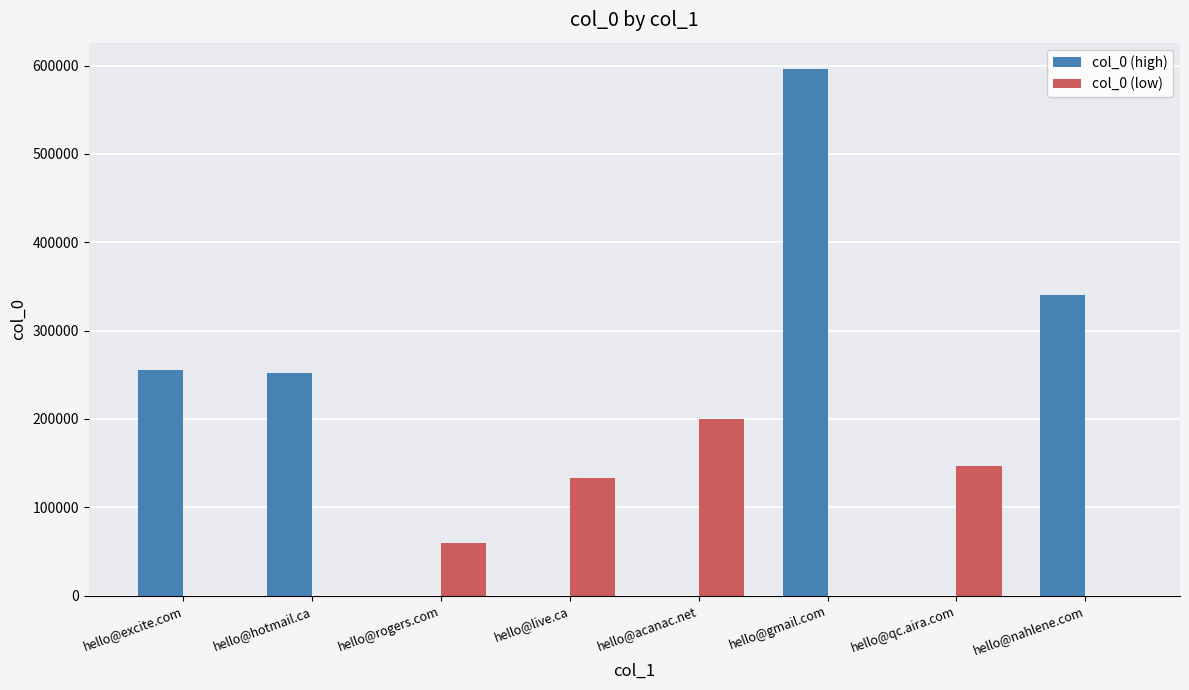

The value of col_0 (low) at hello@excite.com is 0. True or false?

True